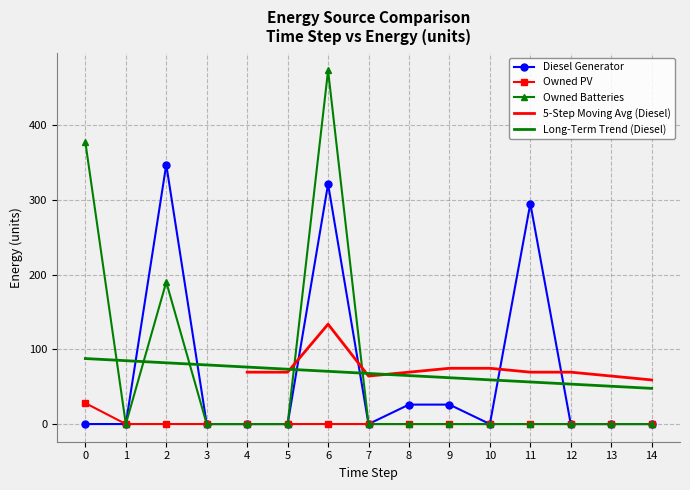

Which series has the largest total across all categories?

Owned Batteries